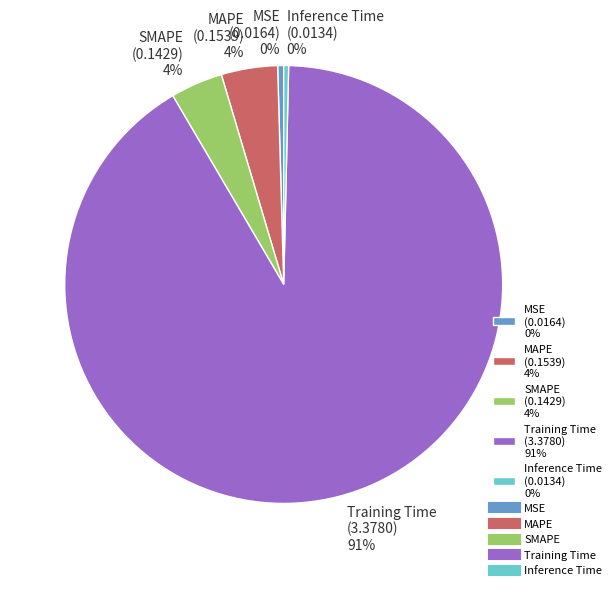

To the nearest percent, what is the difference between the MAPE and Inference Time slice percentages?

4%